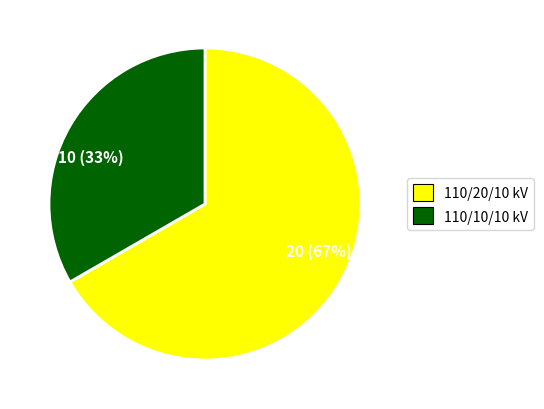

To the nearest percent, what percentage of the pie is 20 (67%)?

67%